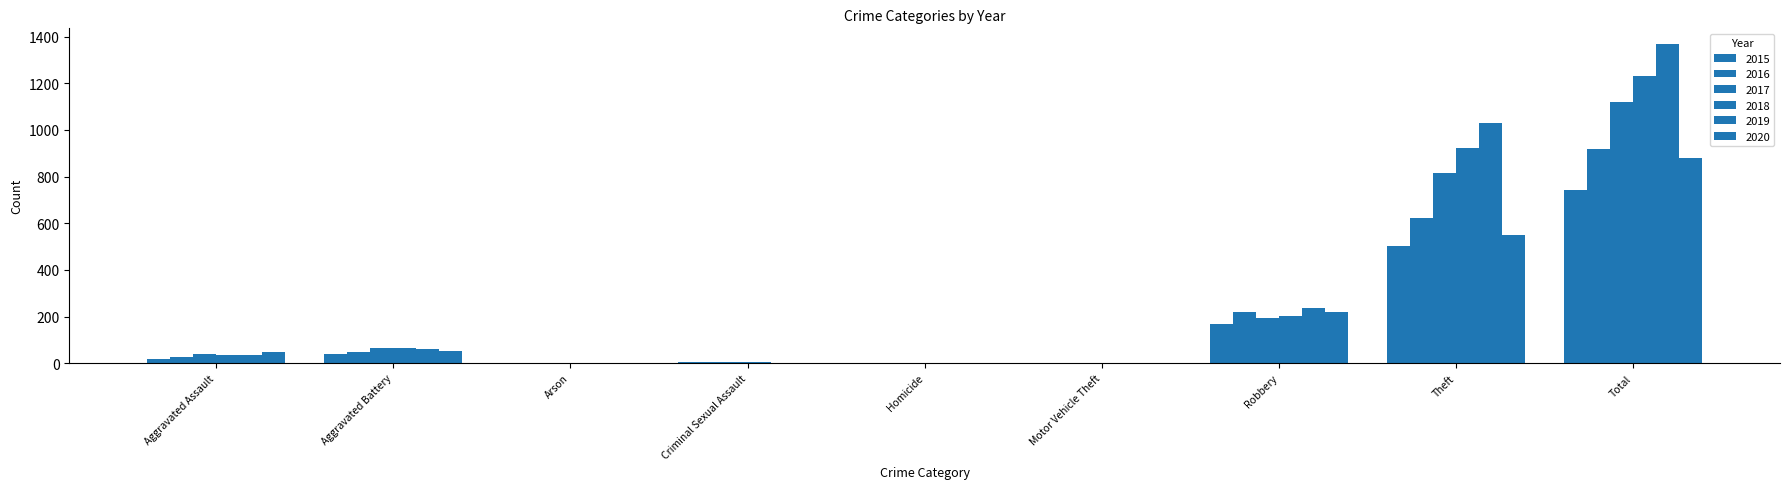

What is the maximum value for 2019?

1367